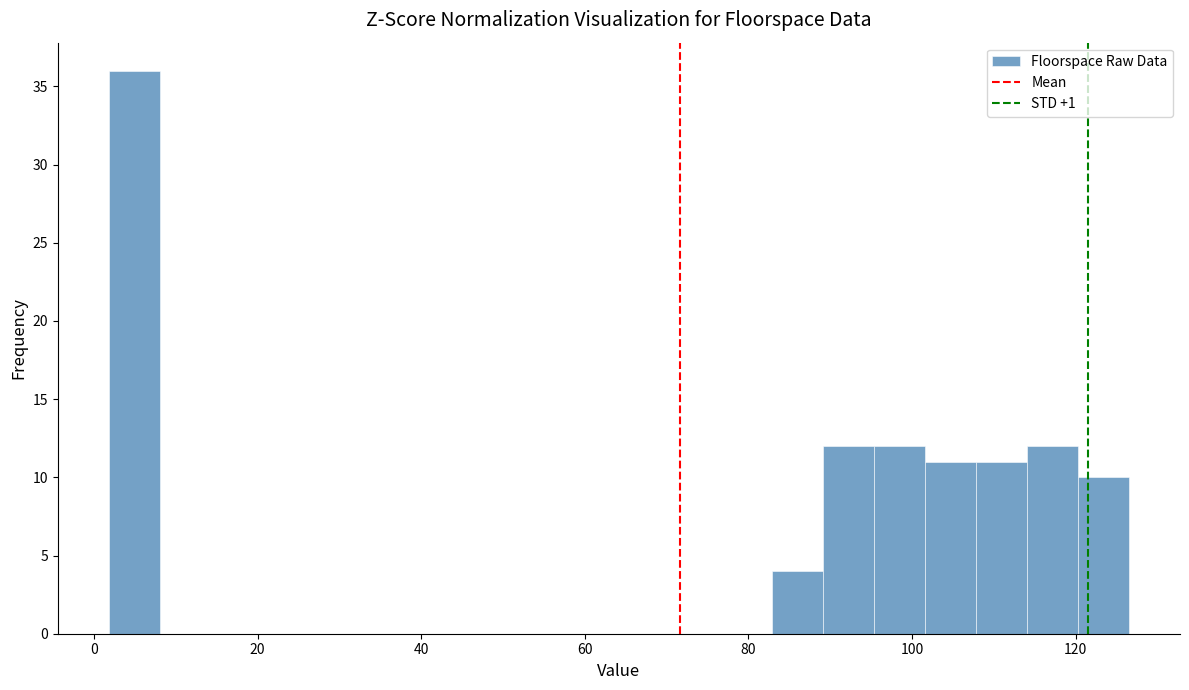

Read against the x-axis, roughly where is the centre of the tallest bar?

4